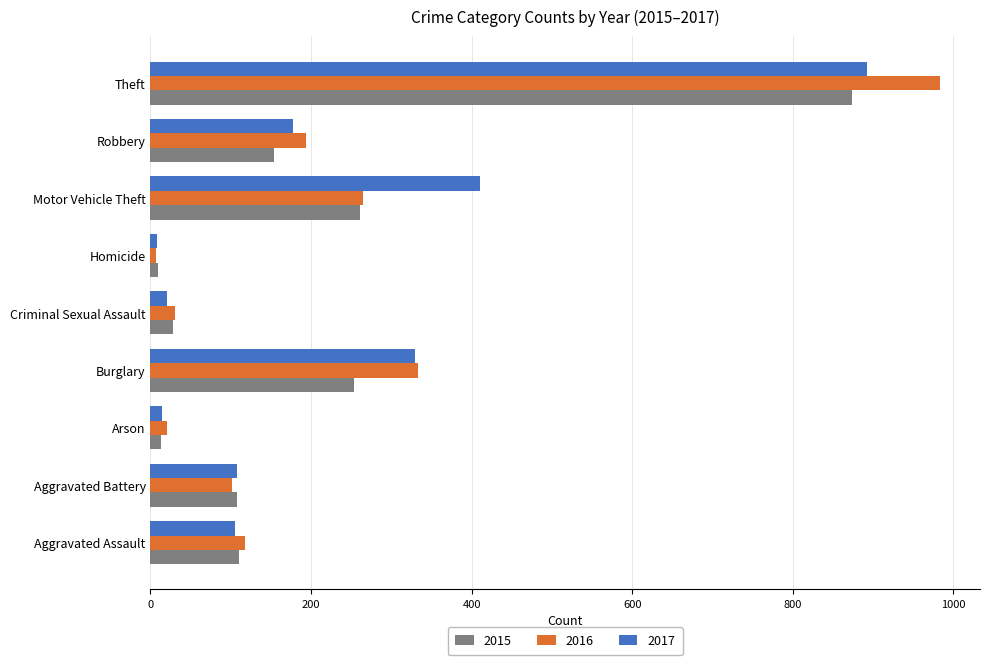

What are all the series names shown in the legend?

2015, 2016, 2017